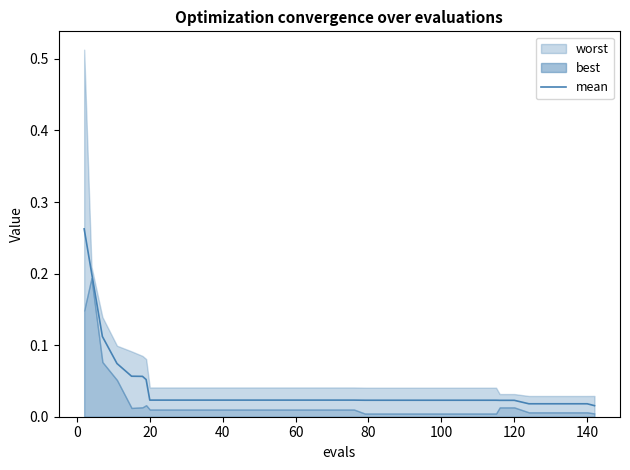

The value at 29 is 0.0. True or false?

False